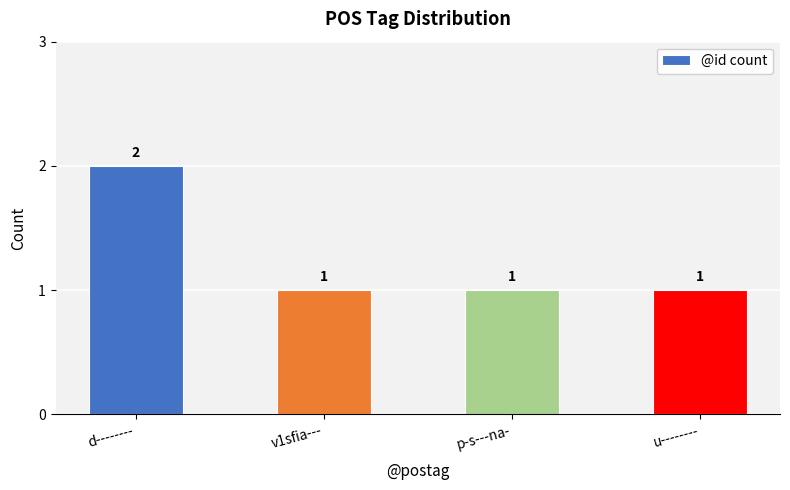

What is the minimum value shown in the chart?

1